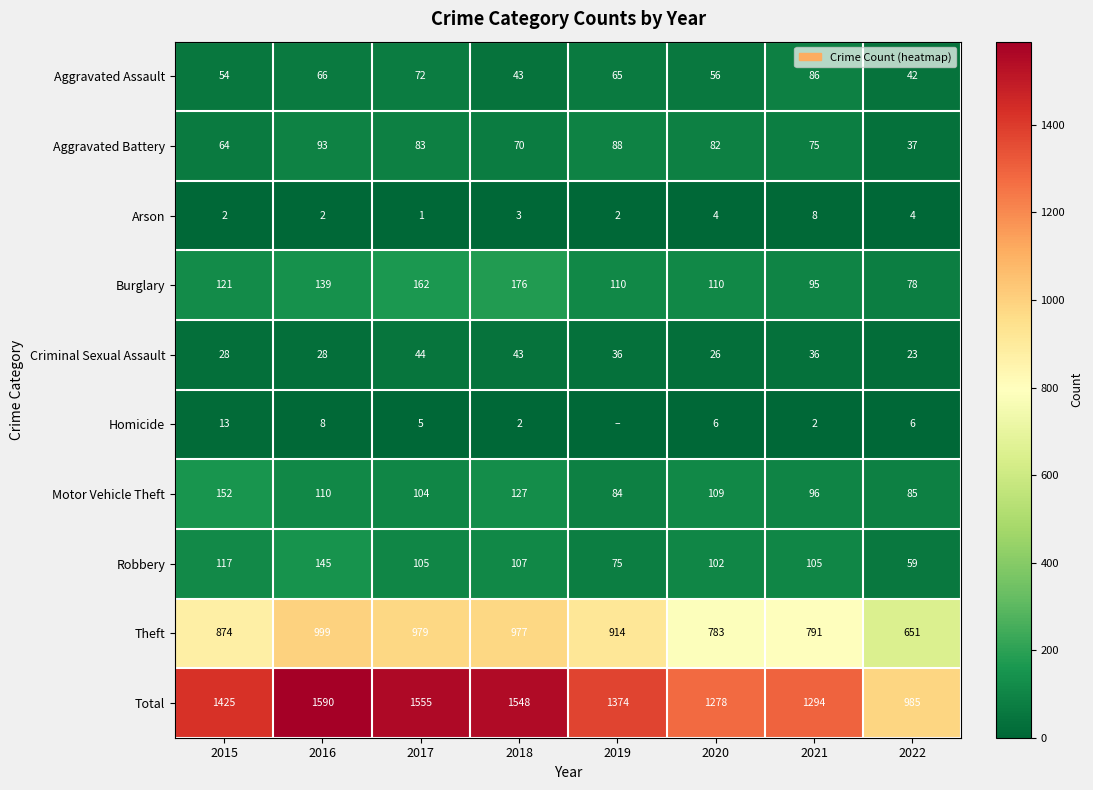

At how many categories does at least one series exceed 168?

8